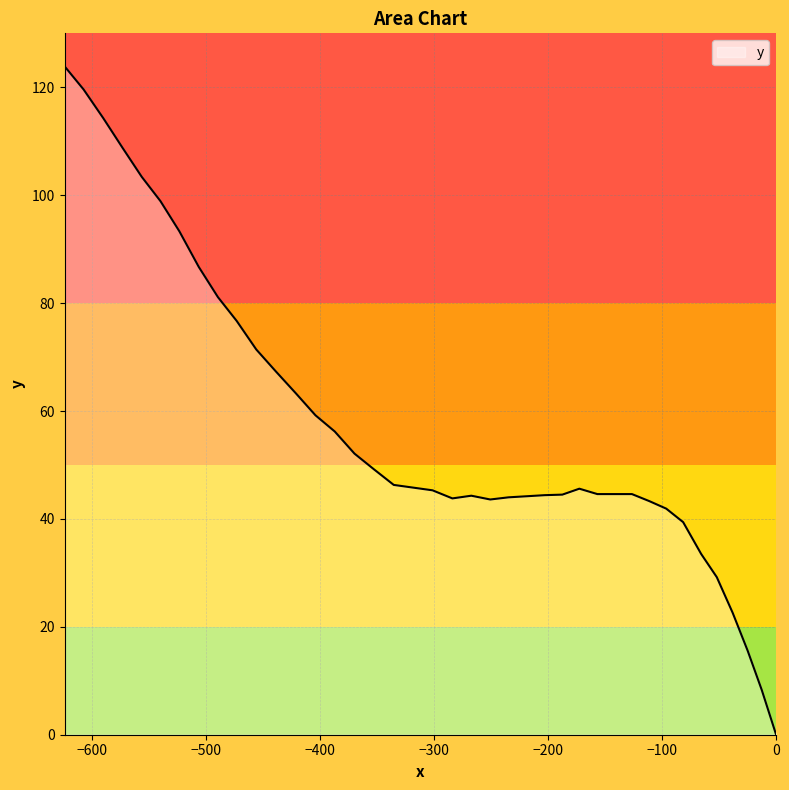

What is the maximum value shown in the chart?

123.9